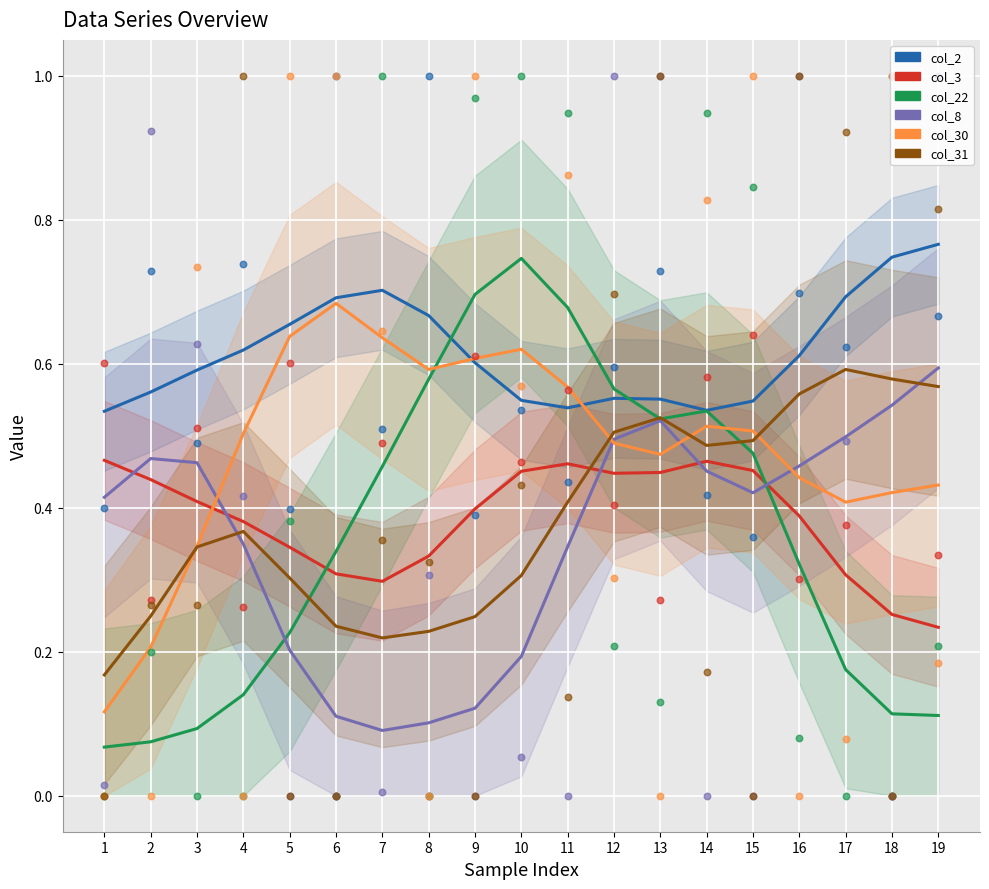

What are all the series names shown in the legend?

col_2, col_3, col_22, col_8, col_30, col_31